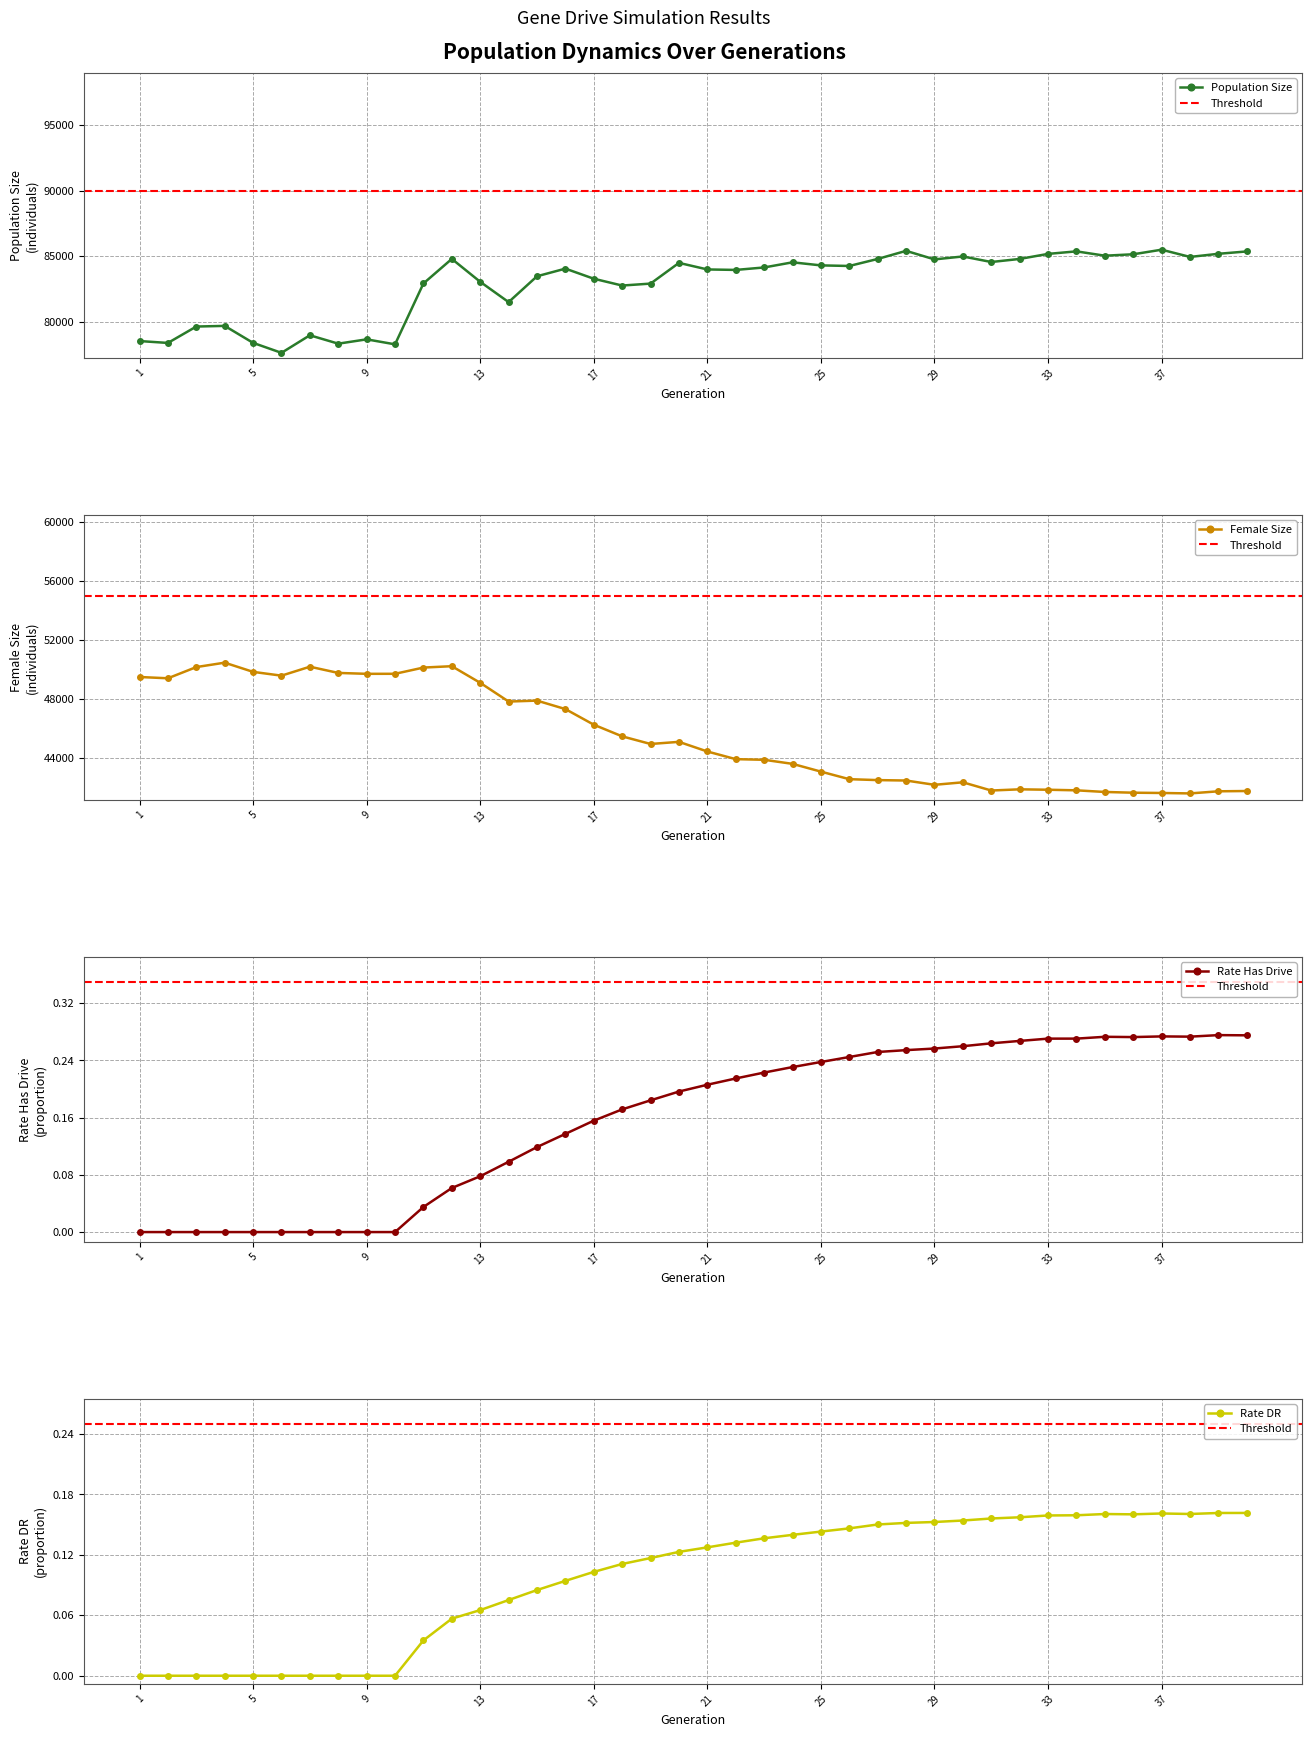

What is the difference between the maximum and second lowest values in the female_size series?

8839.0